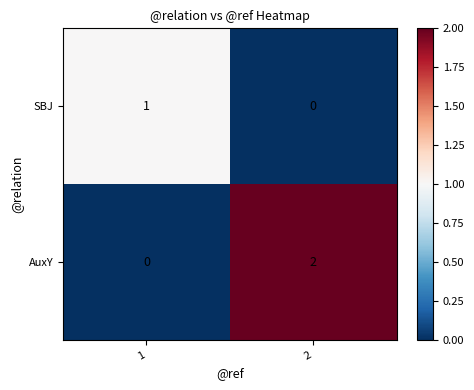

Which series has the largest total across all categories?

AuxY